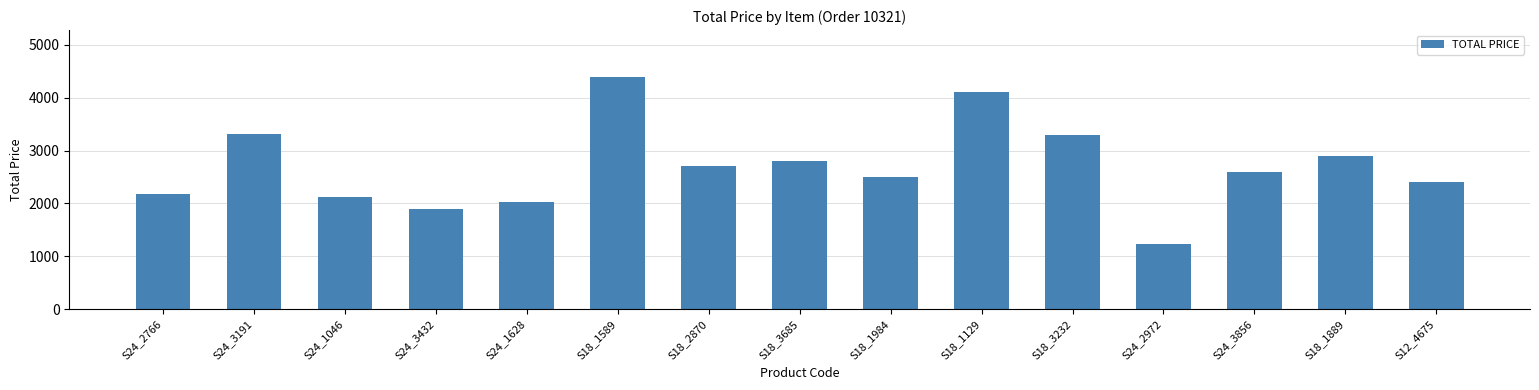

What is the sum of all values?

40455.7